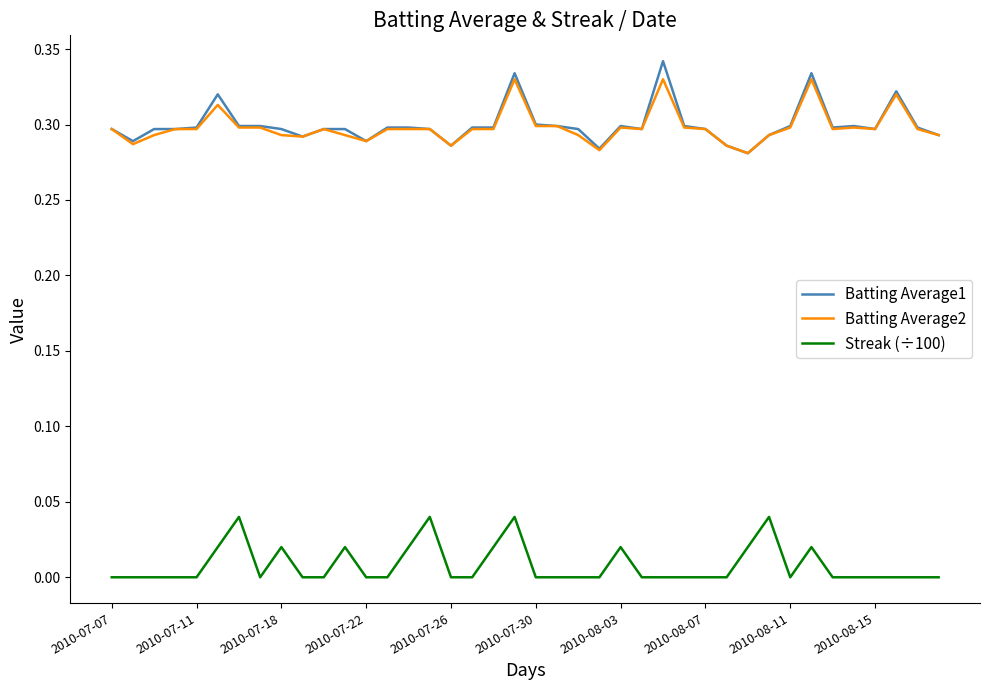

True or false: Streak (÷100) and Batting Average1 intersect in this chart.

False